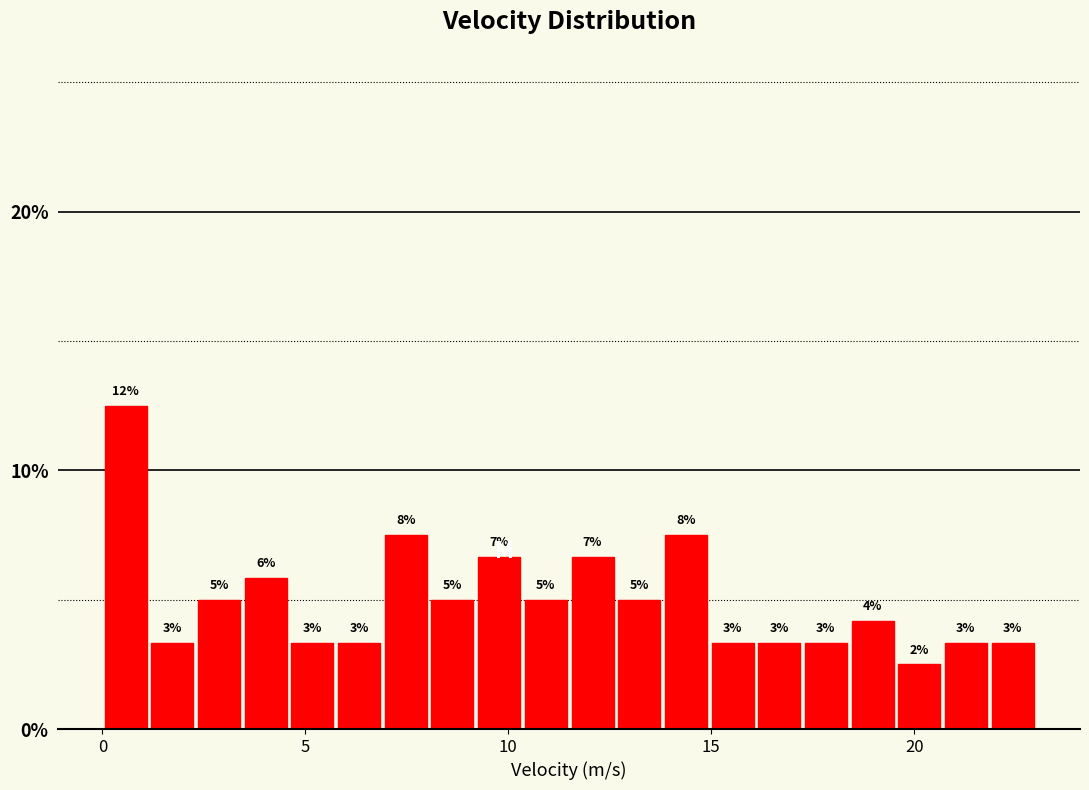

Read against the x-axis, roughly where is the centre of the tallest bar?

0.5